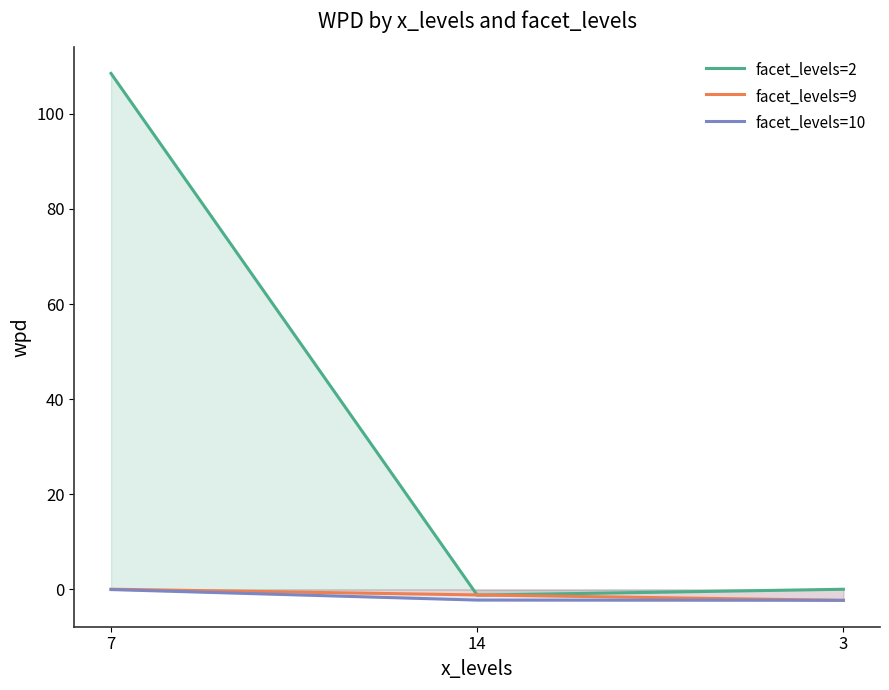

What is the average value of the facet_levels=10 series?

-1.5